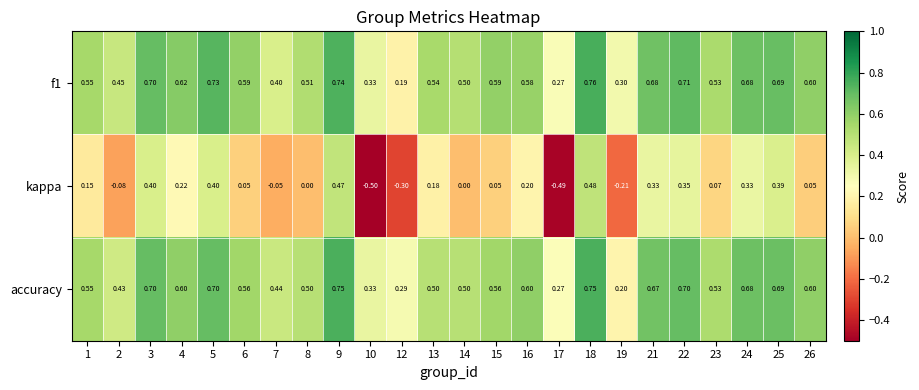

At which category is the sum across all series the highest?

18